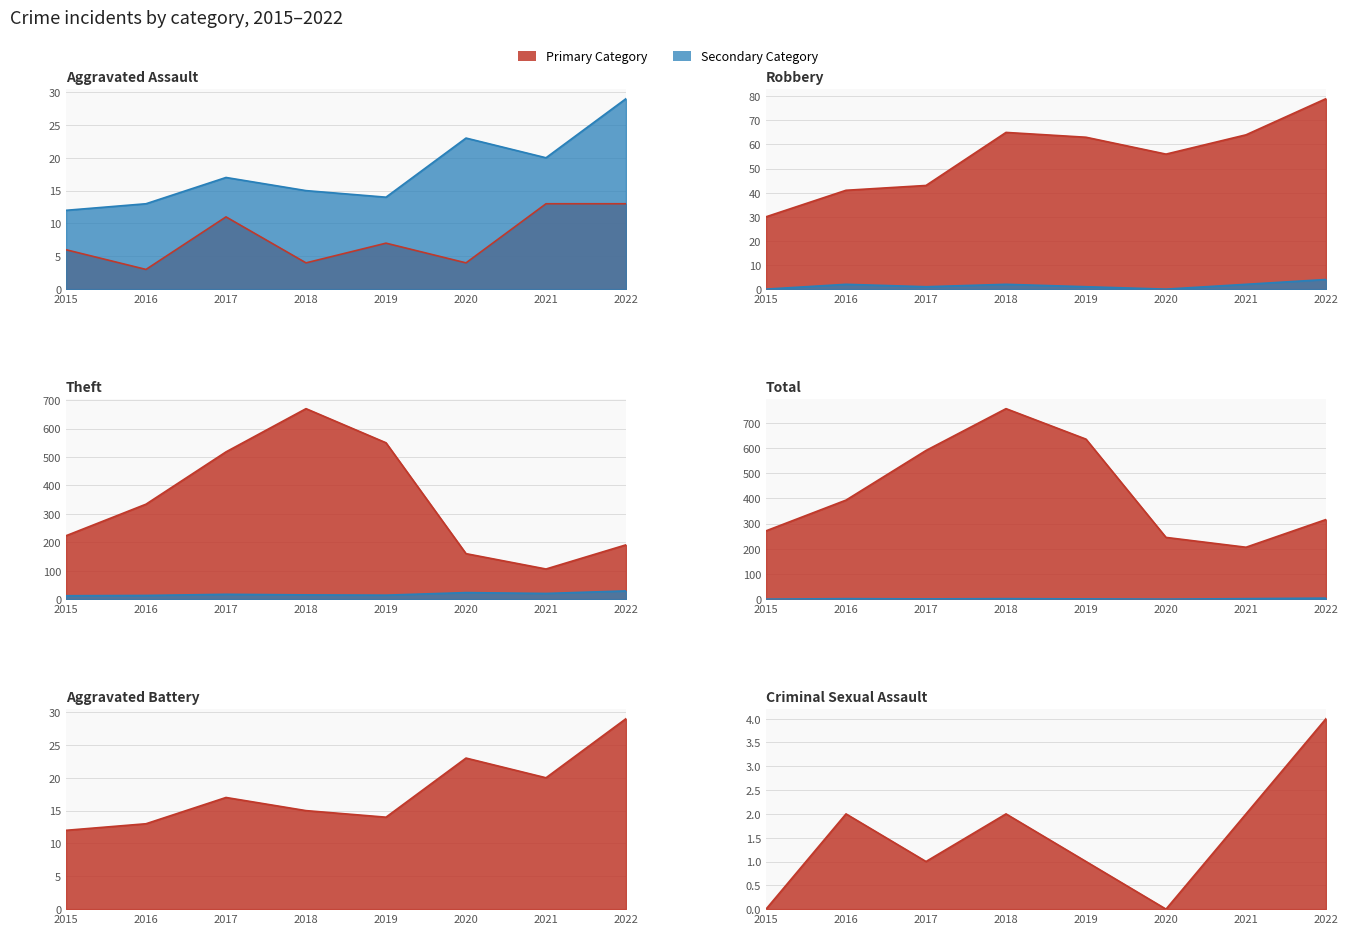

Count the Aggravated Assault values in the range 4 to 13.

7